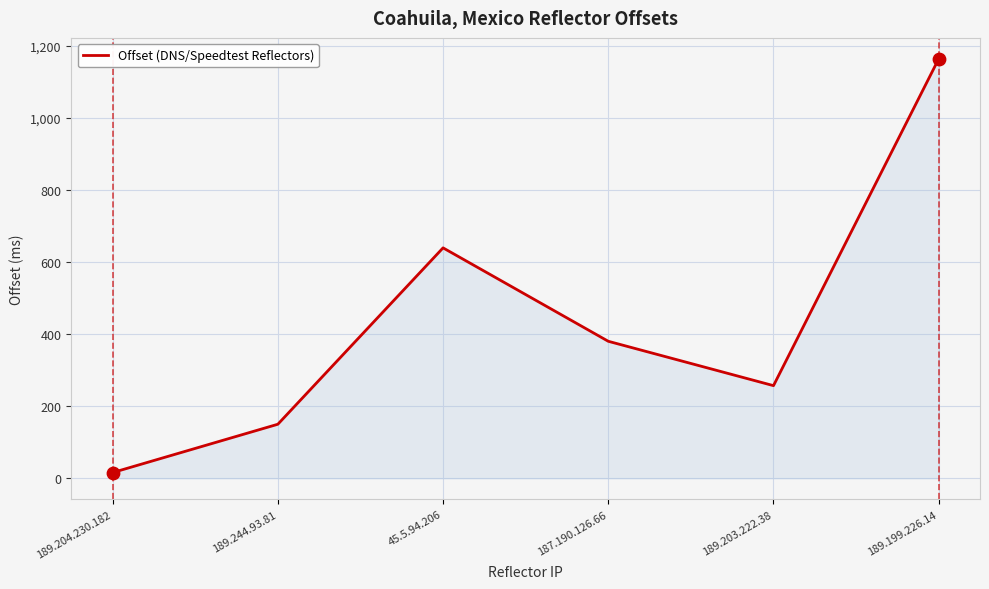

What is the change in value from 45.5.94.206 to 189.199.226.14?

+524